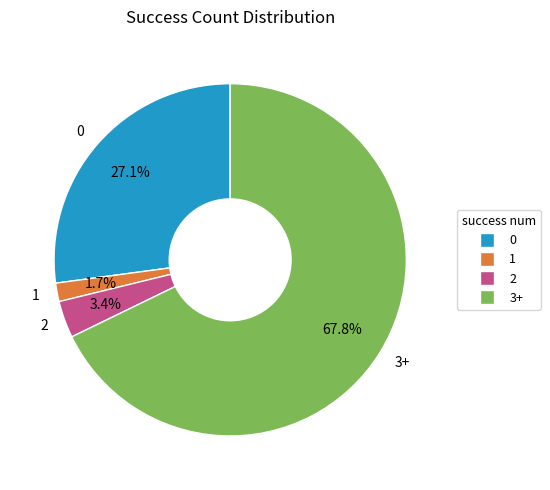

What is the largest slice in the pie chart?

3+